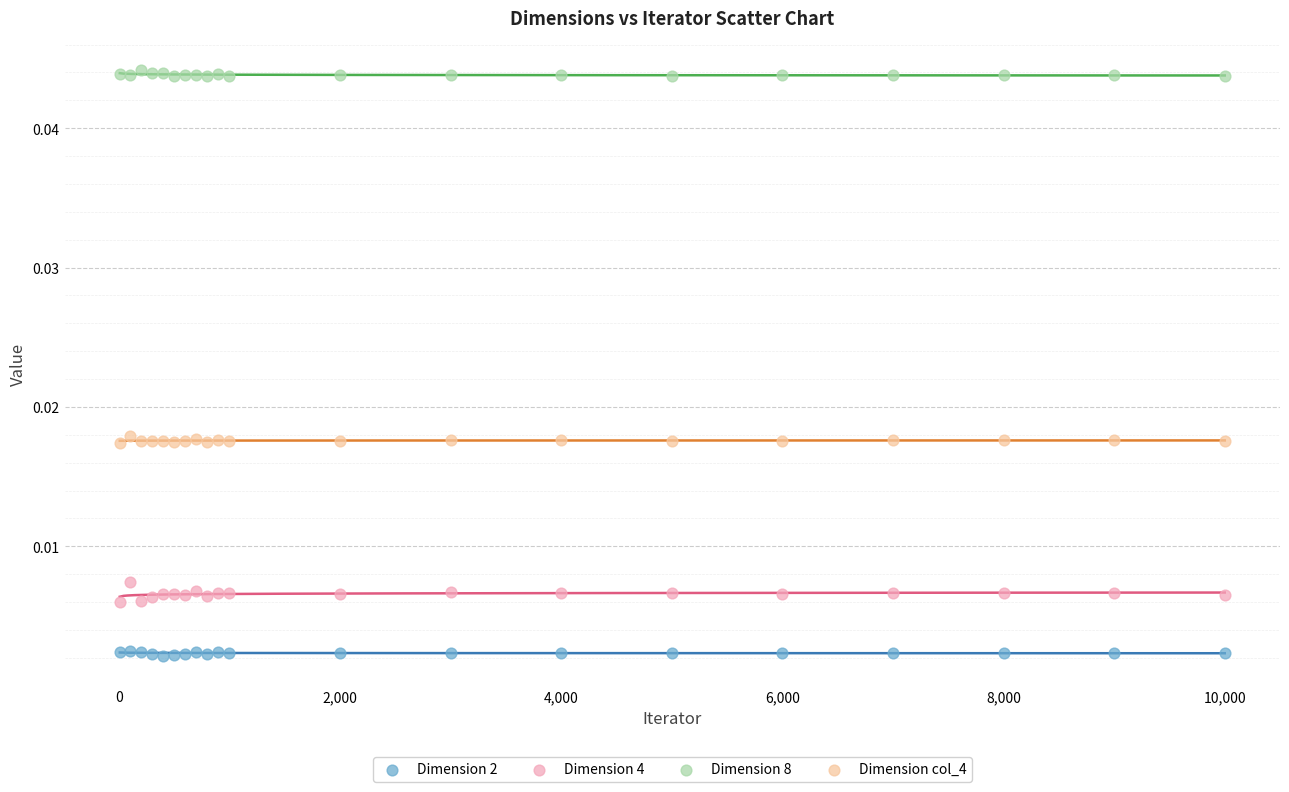

Which series reaches the minimum Y coordinate?

Dimension 2